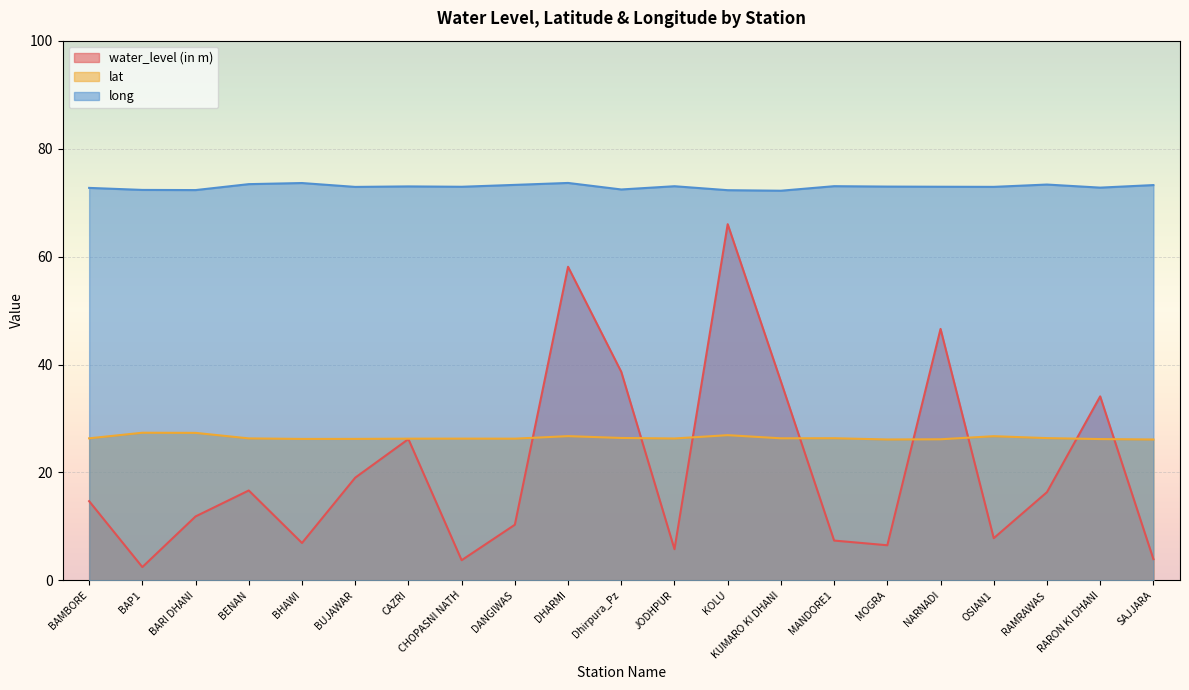

The lat series shows 26.3 at DANGIWAS. True or false?

True